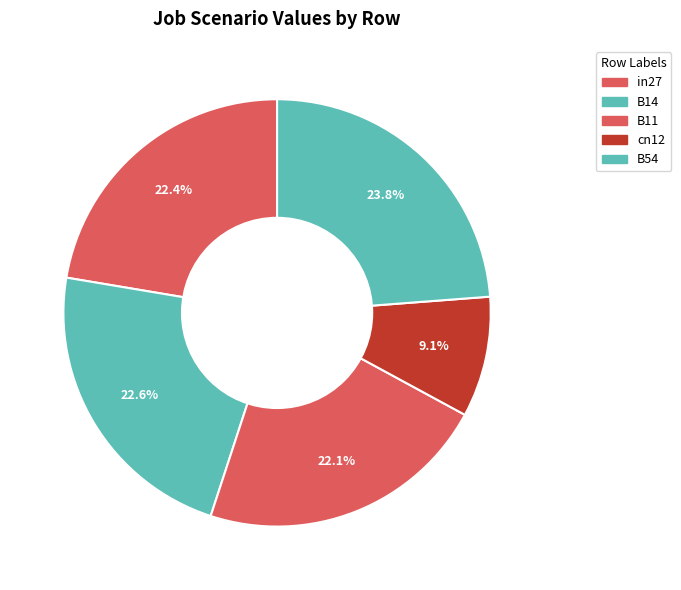

Combined, what portion of the pie is B14 and B54?

46.4%